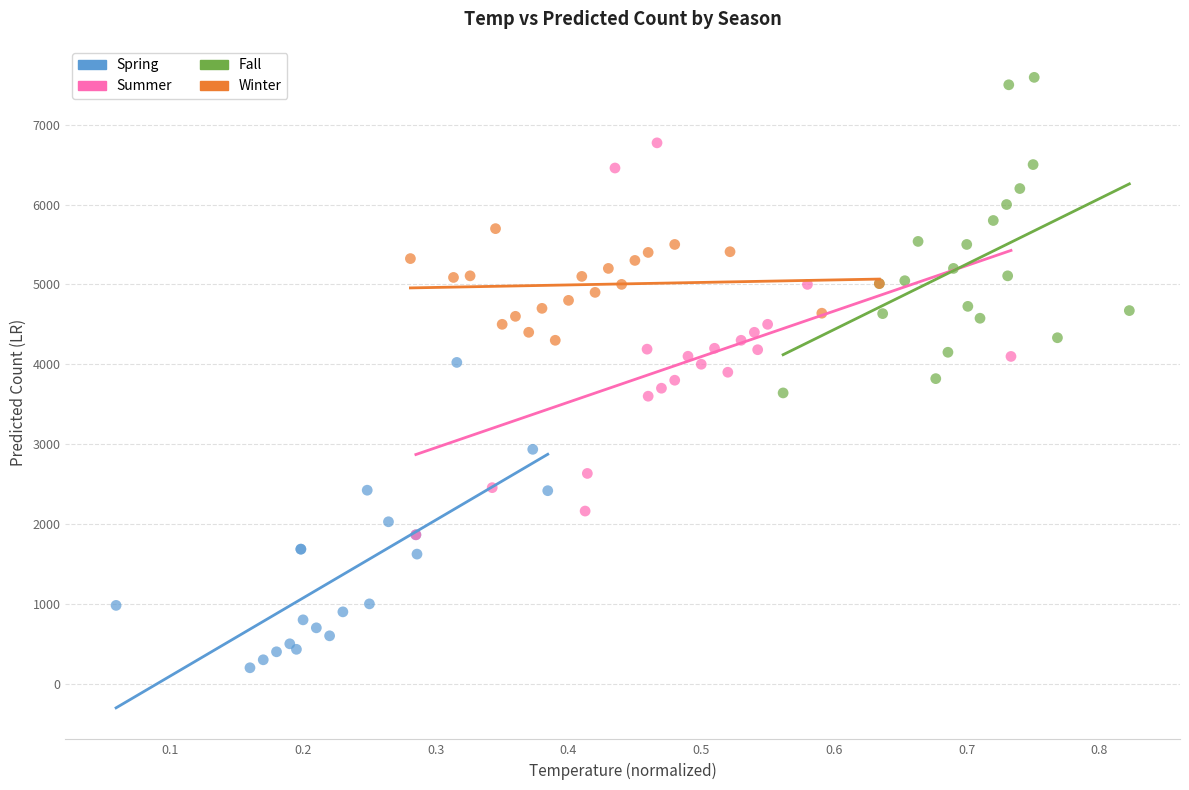

Which series has the largest Y range (max minus min)?

Summer